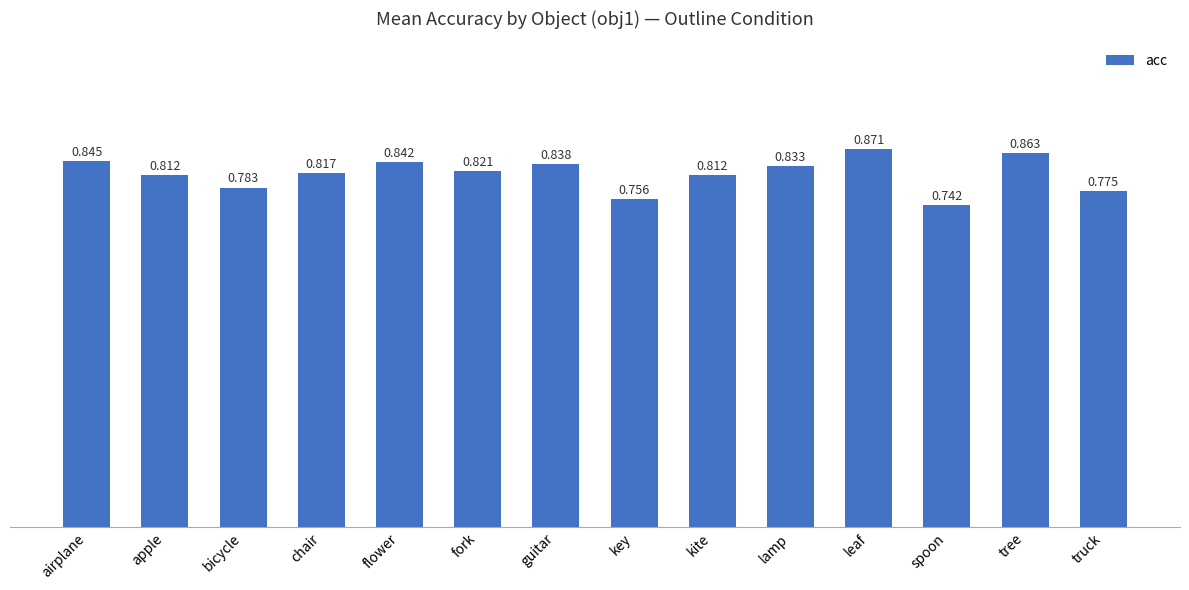

Where is the data nearest to the value 0?

spoon